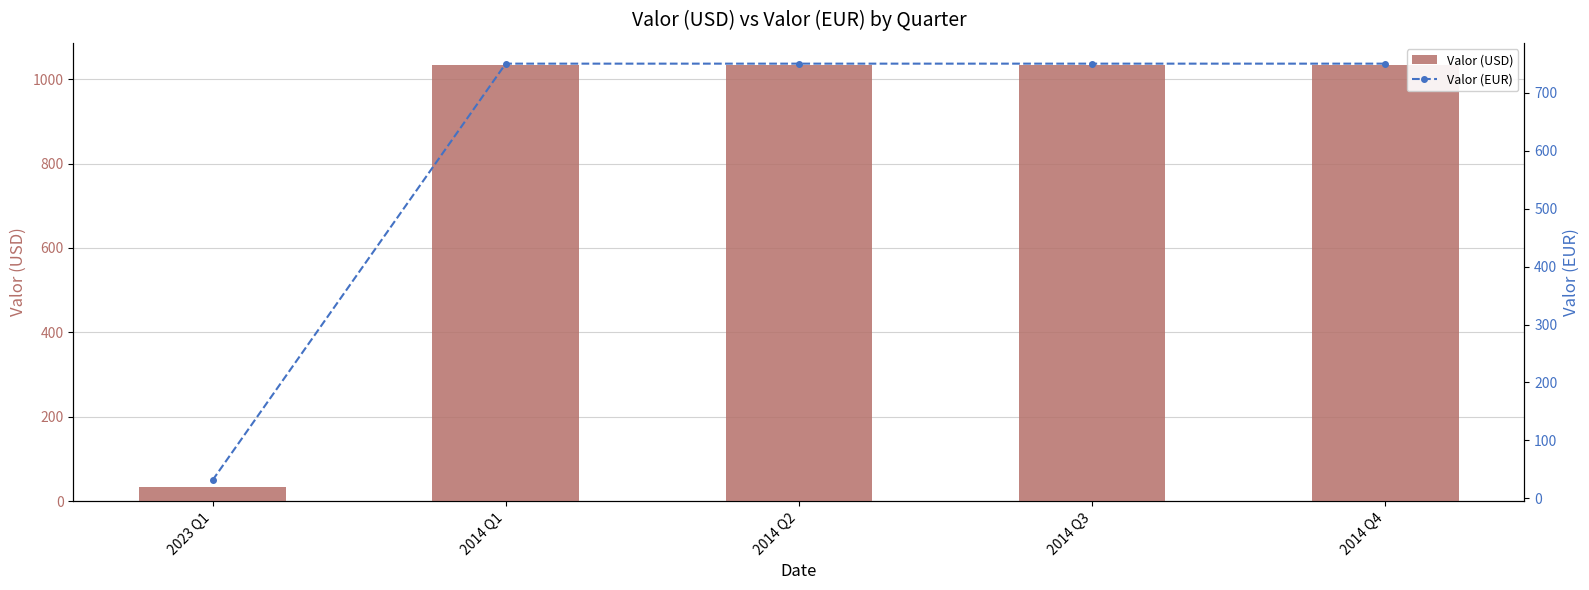

How many data points in Valor (USD) are above 1034?

4